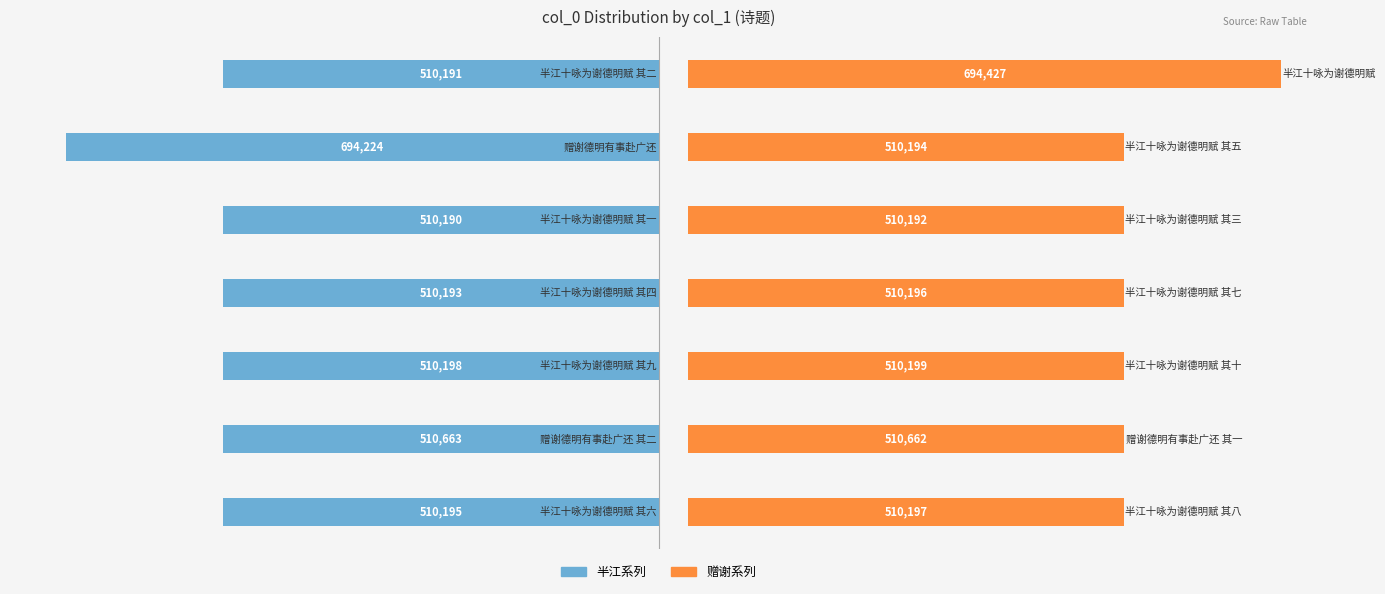

What position from the left is 200000?

6